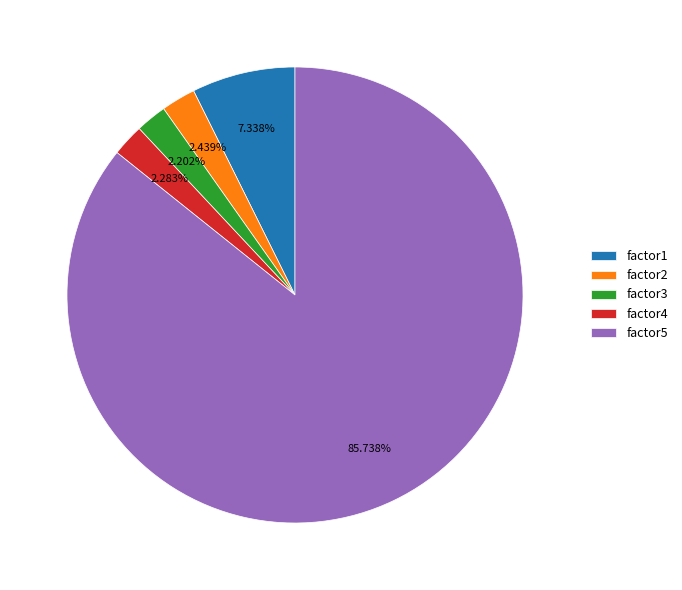

What is the total percentage of factor5 and factor4?

88.0%